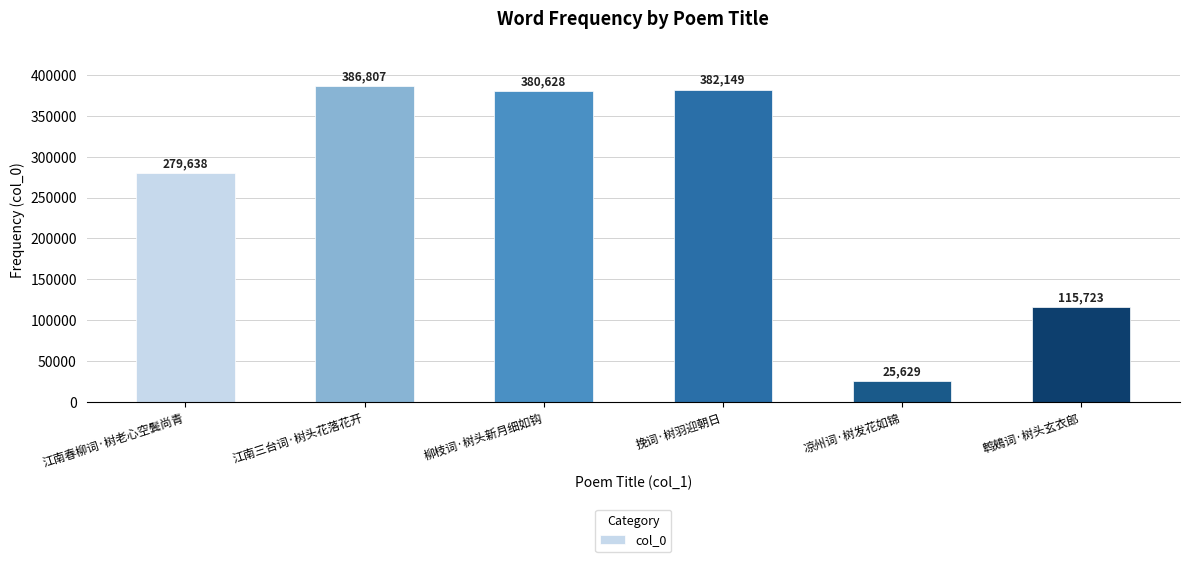

Reading left to right, extract all data points from this chart.

江南春柳词·树老心空鬓尚青=279638	江南三台词·树头花落花开=386807	柳枝词·树头新月细如钩=380628	挽词·树羽迎朝日=382149	凉州词·树发花如锦=25629	鹎鵊词·树头玄衣郎=115723